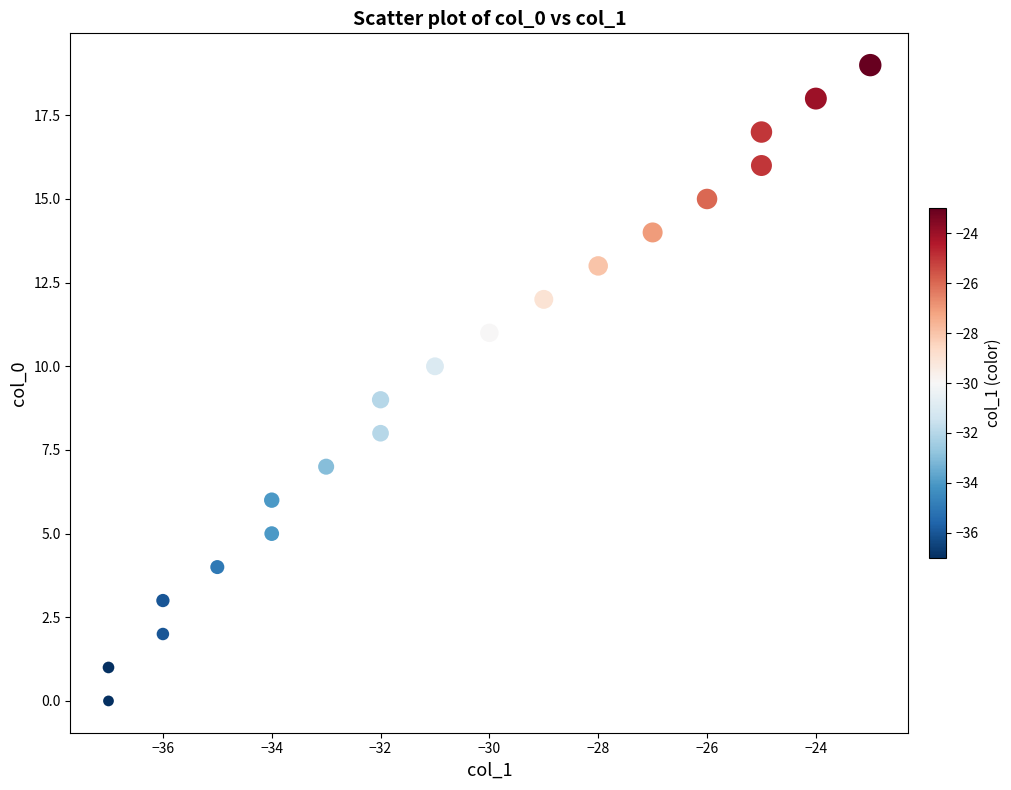

What is the range of Y values (max minus min)?

19